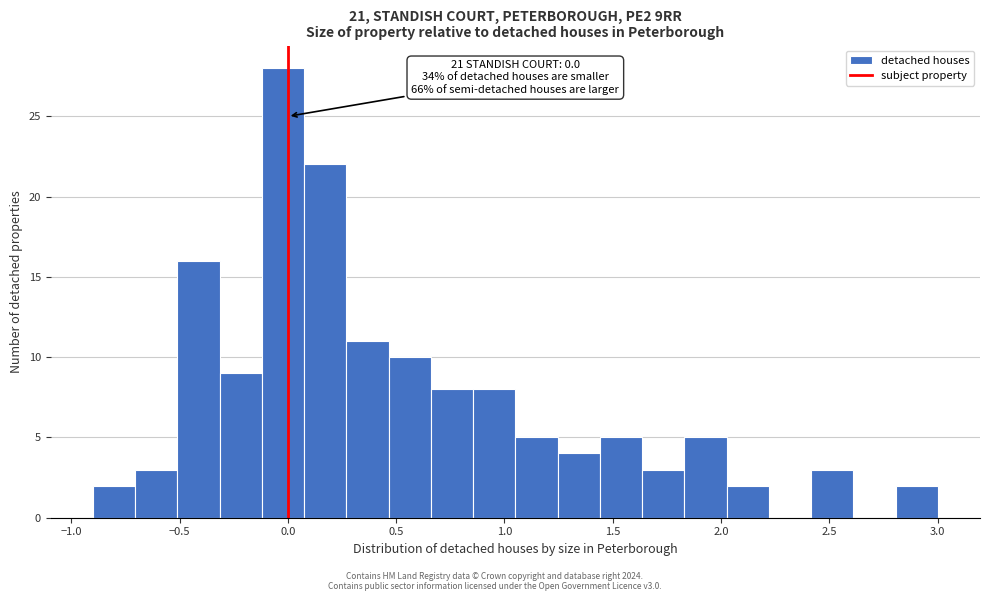

Read against the x-axis, roughly where is the centre of the tallest bar?

0.00